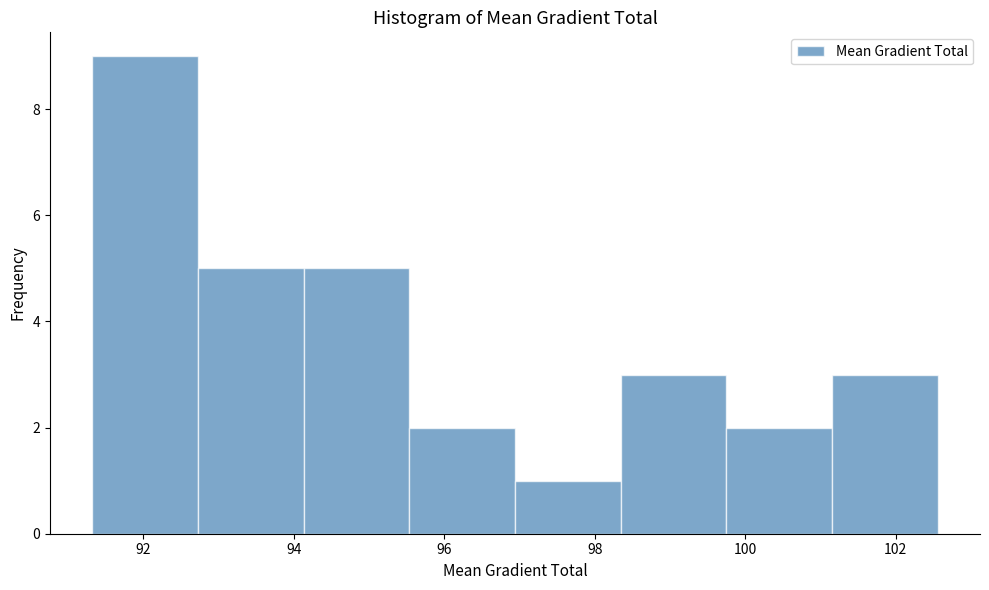

Reading left to right, list every bar in this chart as the range it spans on the x-axis followed by its height. Neither the bar edges nor the heights are printed on the chart, so give them approximately, as read against the axes.

91.4 to 92.8: 9
92.8 to 94.2: 5
94.2 to 95.6: 5
95.6 to 97.0: 2
97.0 to 98.4: 1
98.4 to 99.8: 3
99.8 to 101.2: 2
101.2 to 102.6: 3